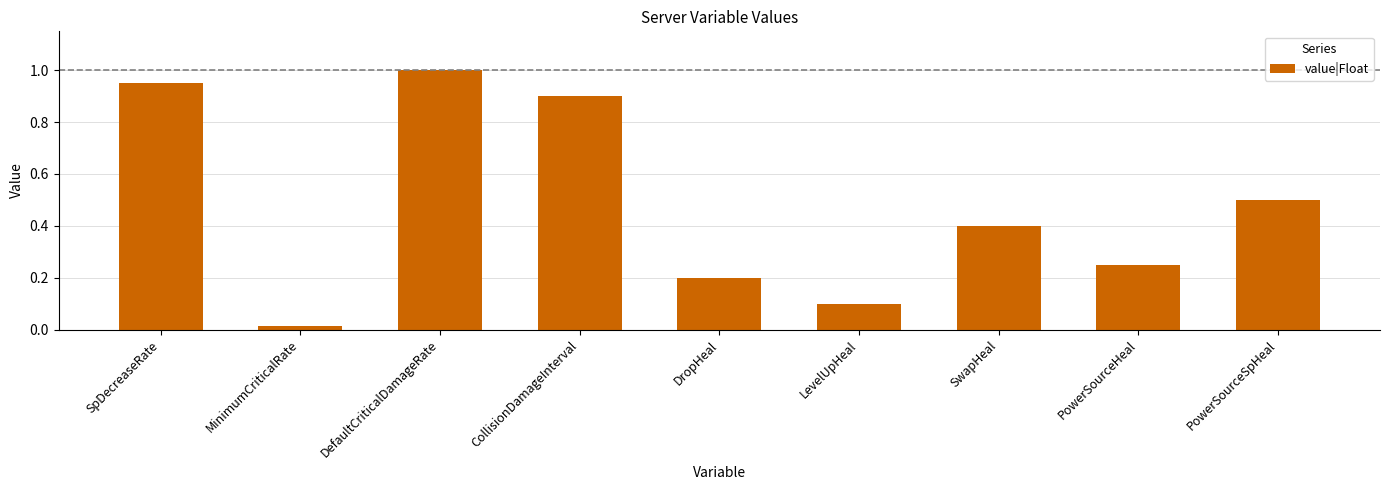

The chart shows a value of 1.3 at CollisionDamageInterval. True or false?

False